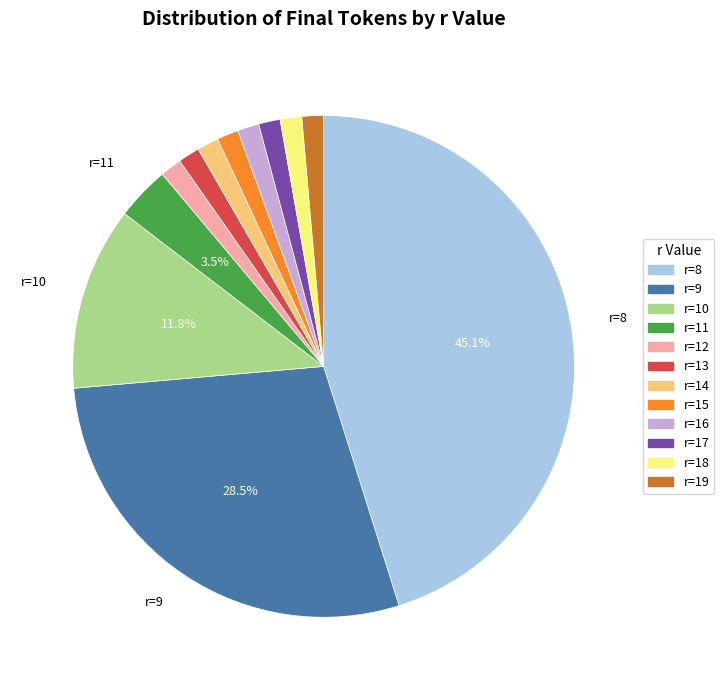

How many slices are in this pie chart?

12